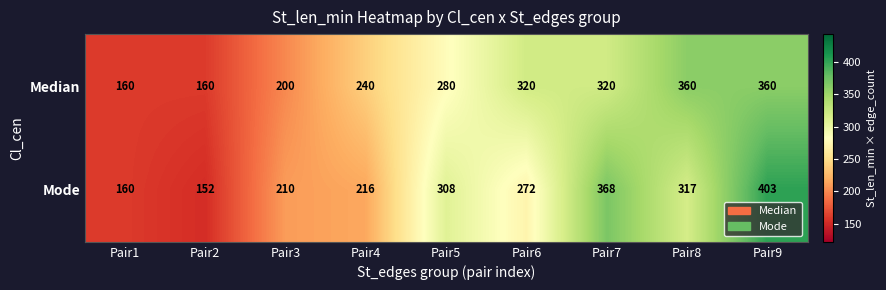

At how many categories does at least one series exceed 250?

5